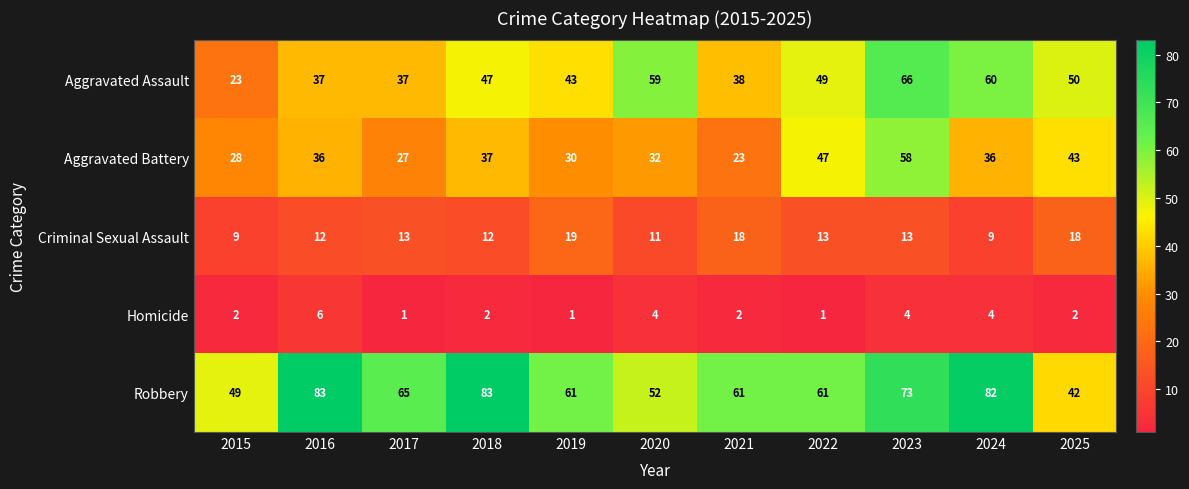

Rank the series by their maximum value, from lowest to highest.

Homicide, Criminal Sexual Assault, Aggravated Battery, Aggravated Assault, Robbery